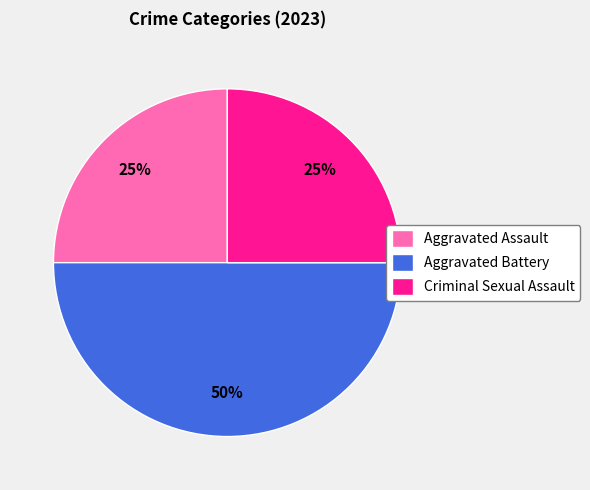

What is the ratio of the value at Aggravated Battery to the value at Aggravated Assault?

2.0